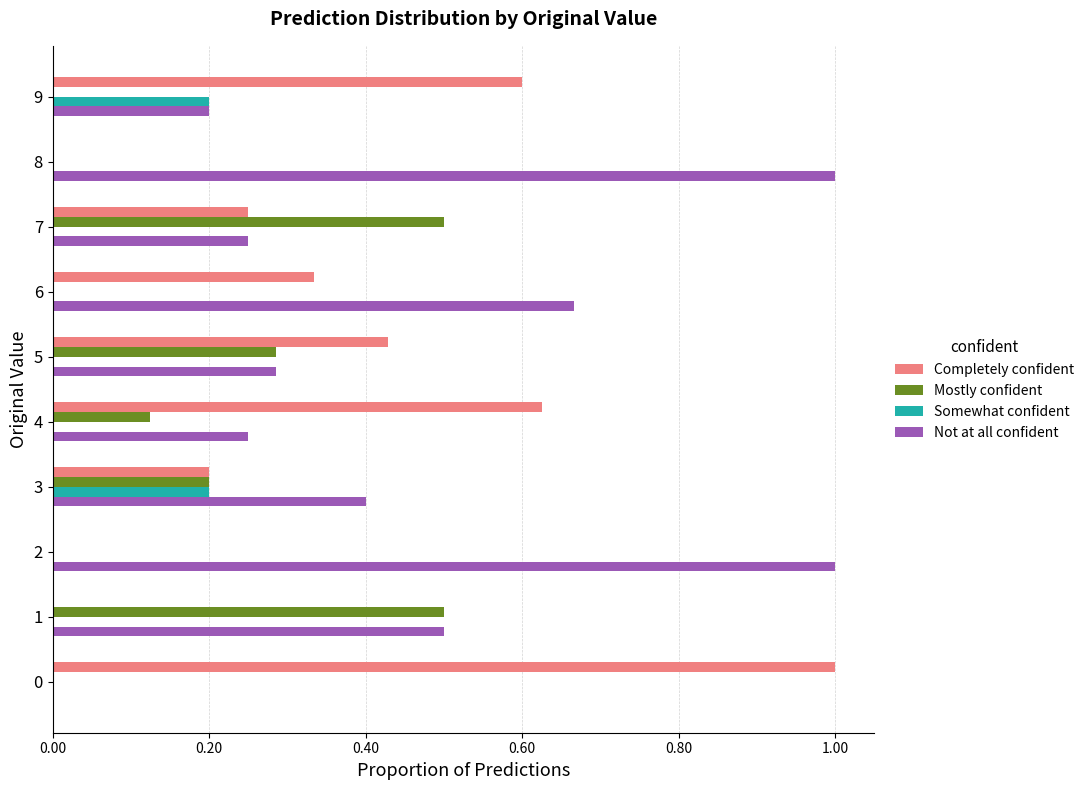

Is the value of Mostly confident at 7 greater than the value of Not at all confident at 5?

Yes